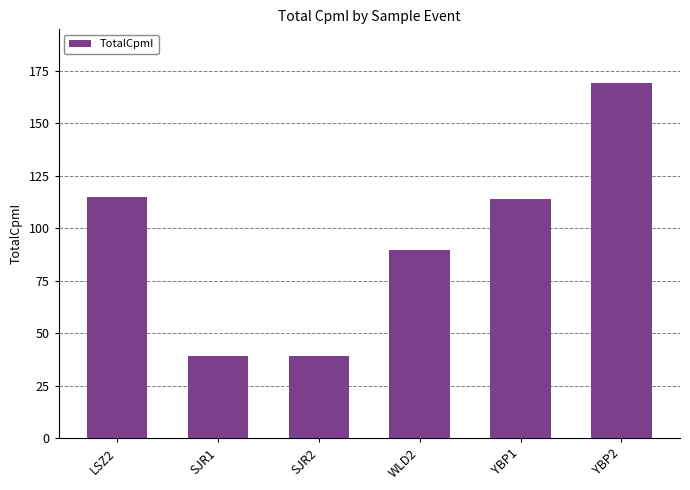

Which label corresponds to the largest value in the chart?

YBP2